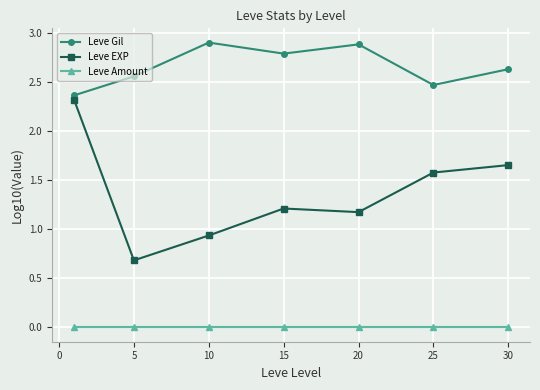

List the series in order of their peak value, lowest first.

Leve Amount, Leve EXP, Leve Gil